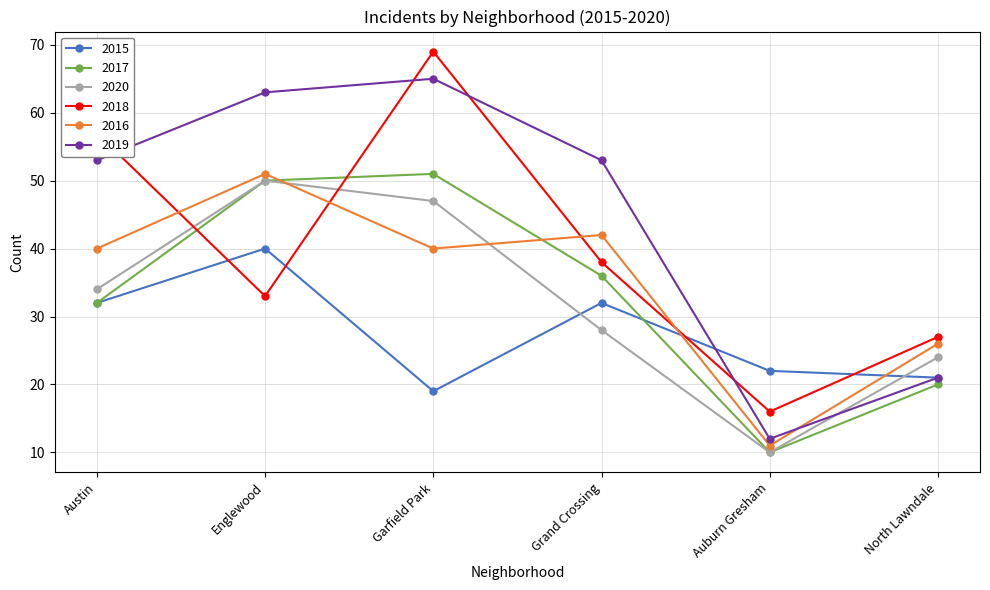

At how many categories does at least one series exceed 15?

6